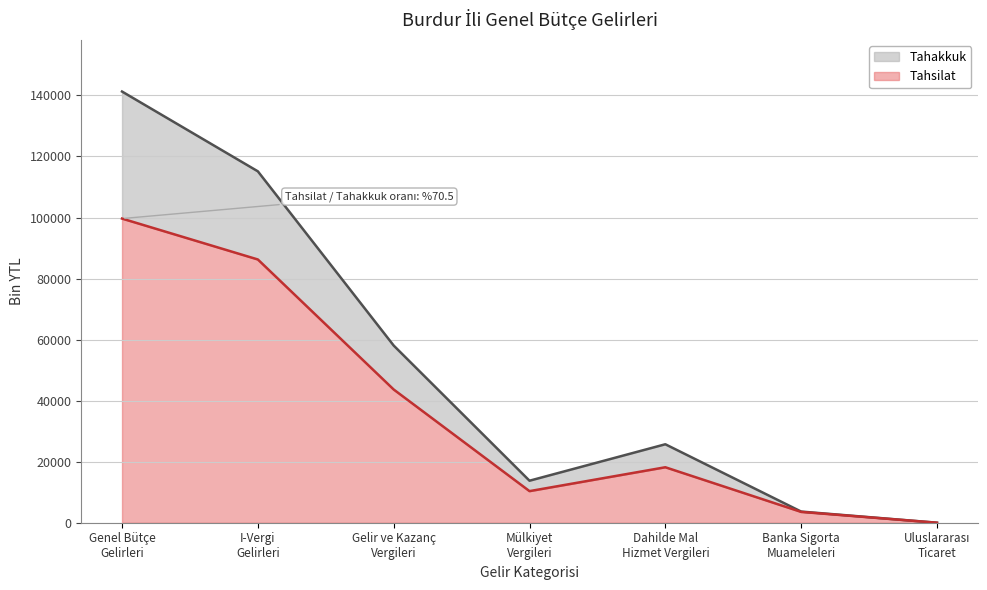

Is it true that Tahakkuk equals 42049 at Dahilde Mal
Hizmet Vergileri?

False